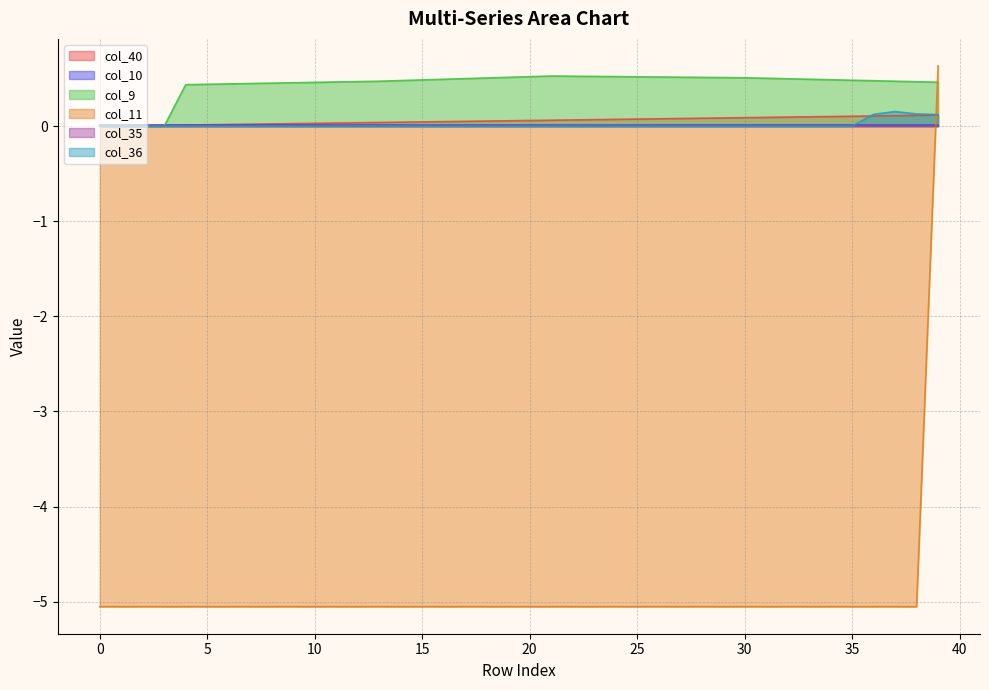

True or false: col_40 has more than 0 interior local peaks.

False